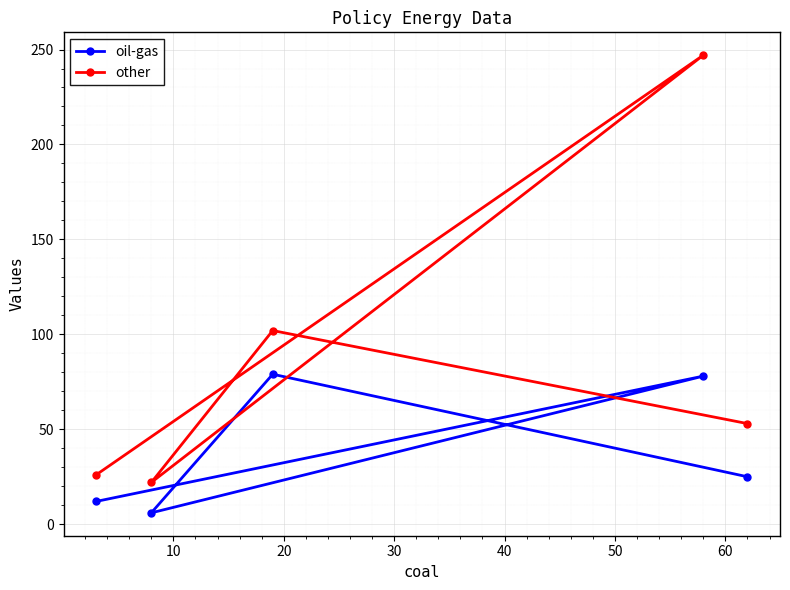

What is the difference between the second highest and second lowest values in the oil-gas series?

66